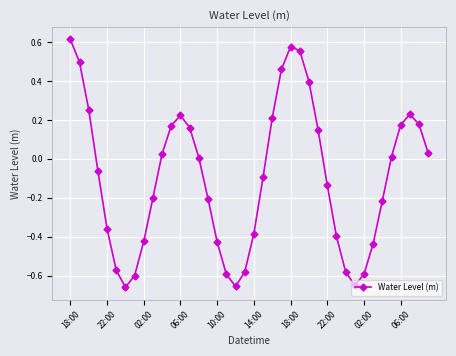

How many data points are above 0?

19